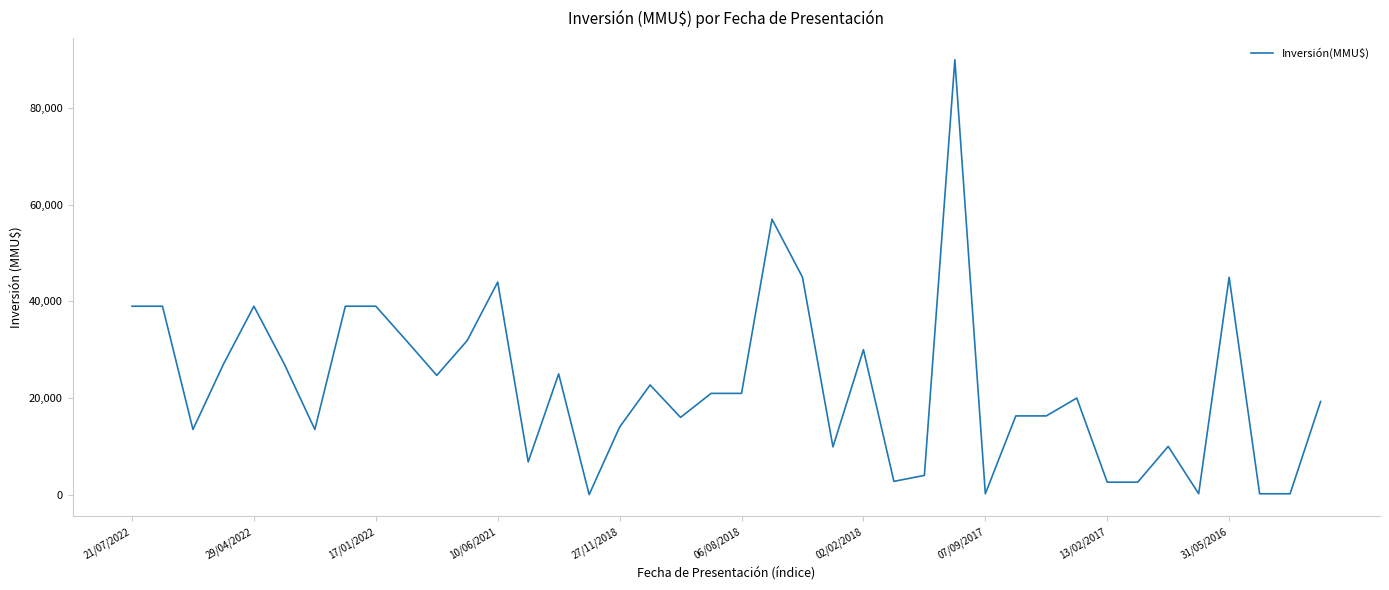

What is the maximum value shown in the chart?

90000